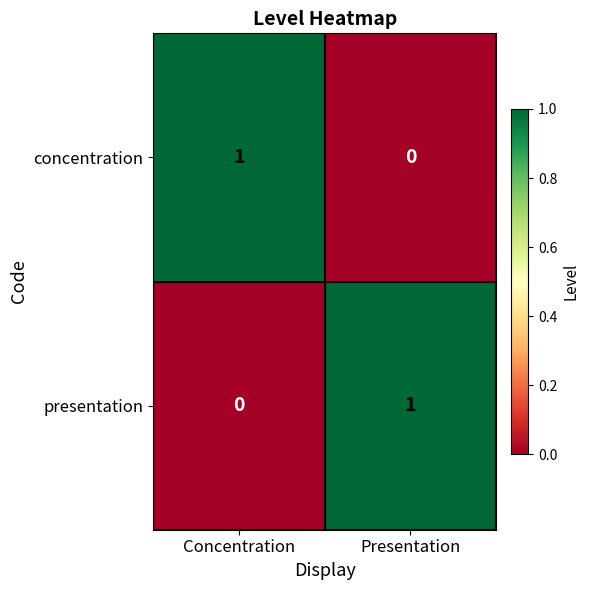

Is the value of presentation at Presentation greater than the value of concentration at Presentation?

Yes